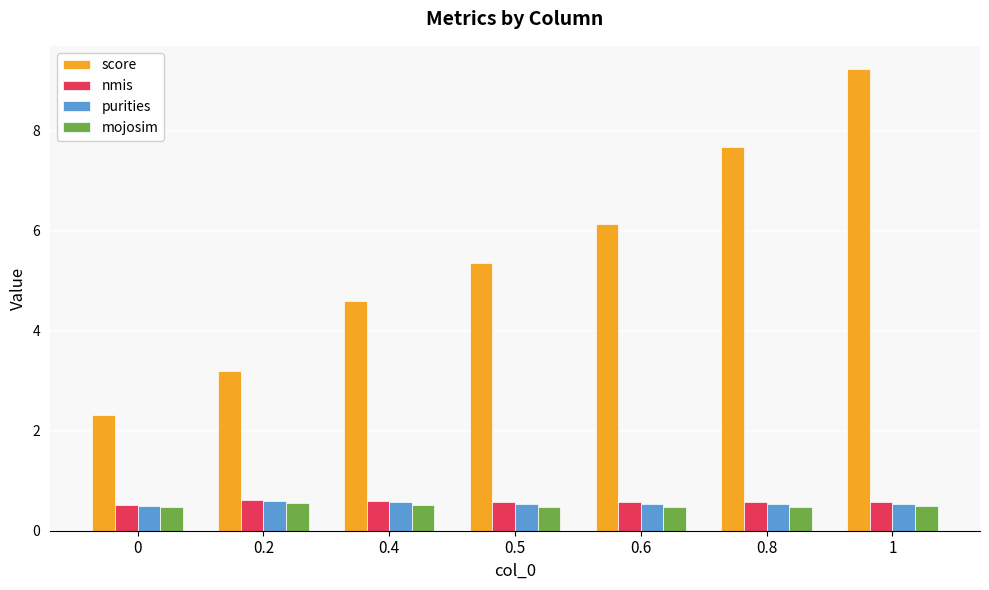

Between 0.2 and 0.8, which series saw the biggest shift?

score